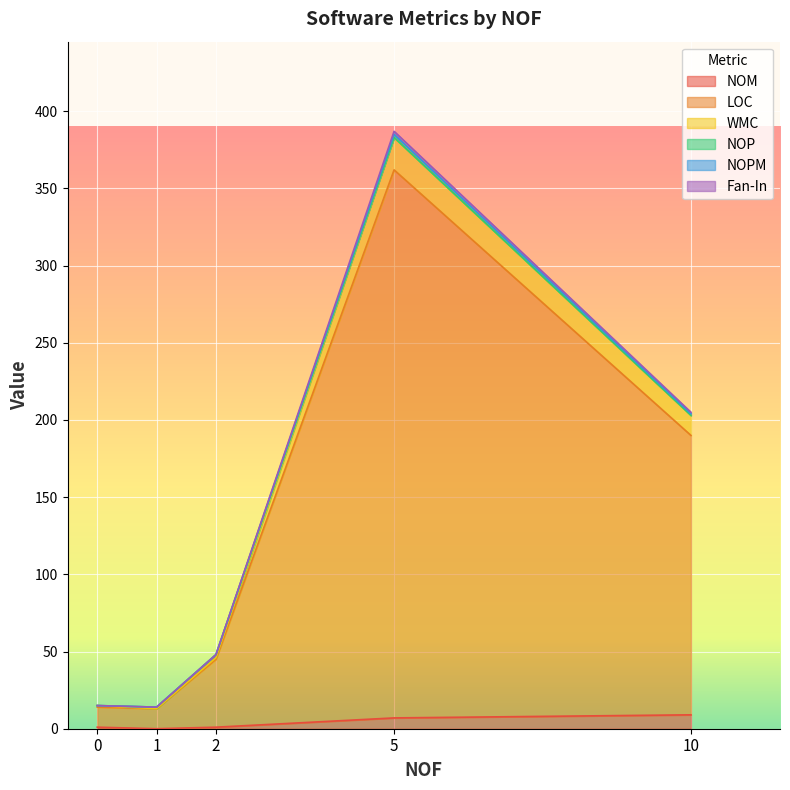

What is the average value of the NOM series?

4